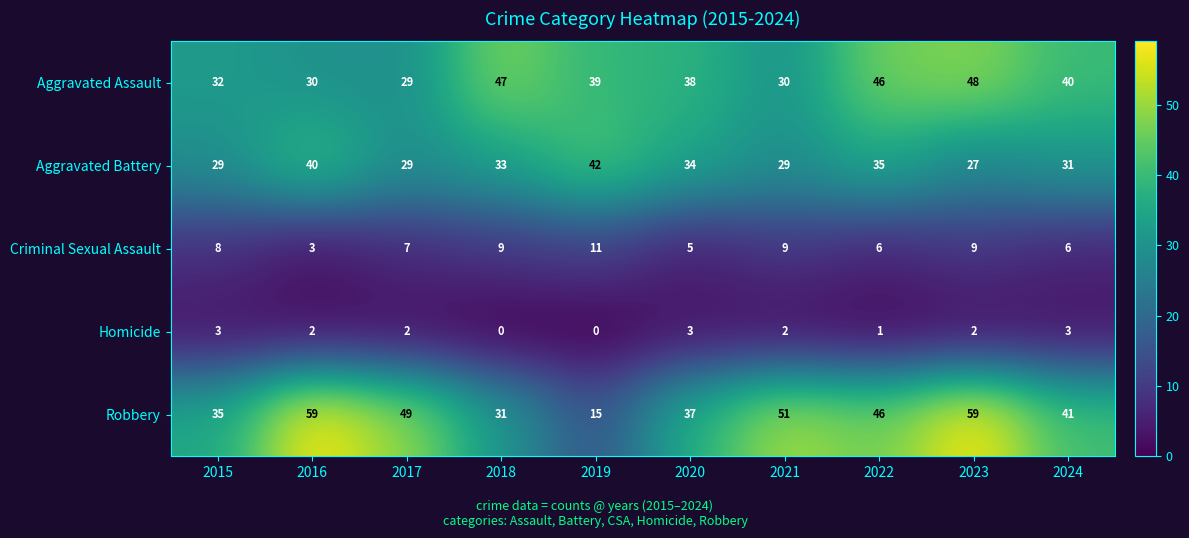

The value of Homicide at 2020 is 2. True or false?

False